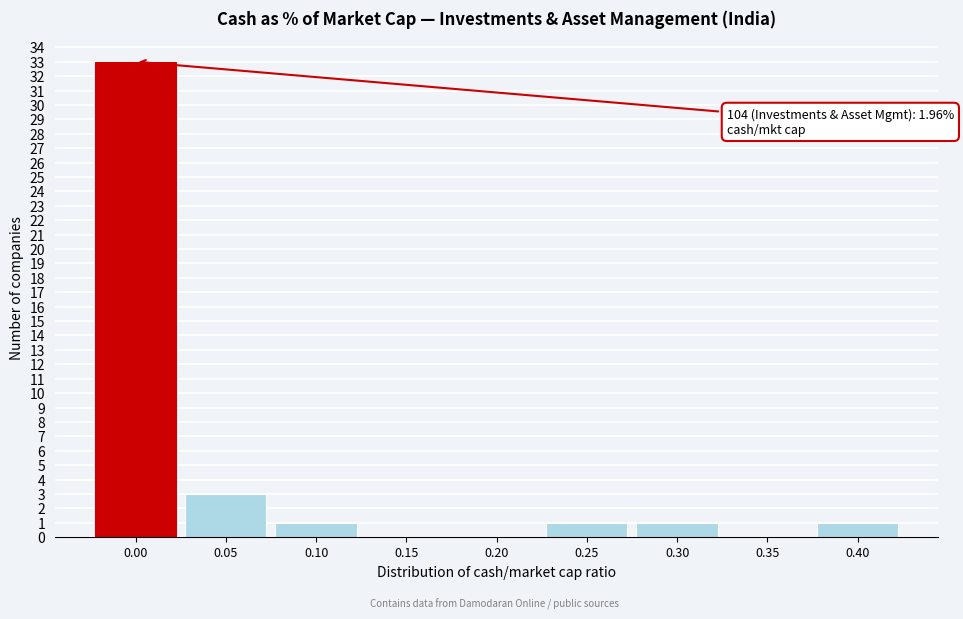

Reading left to right, extract all data points from this chart.

0.00=33	0.05=3	0.10=1	0.15=0	0.20=0	0.25=1	0.30=1	0.35=0	0.40=1